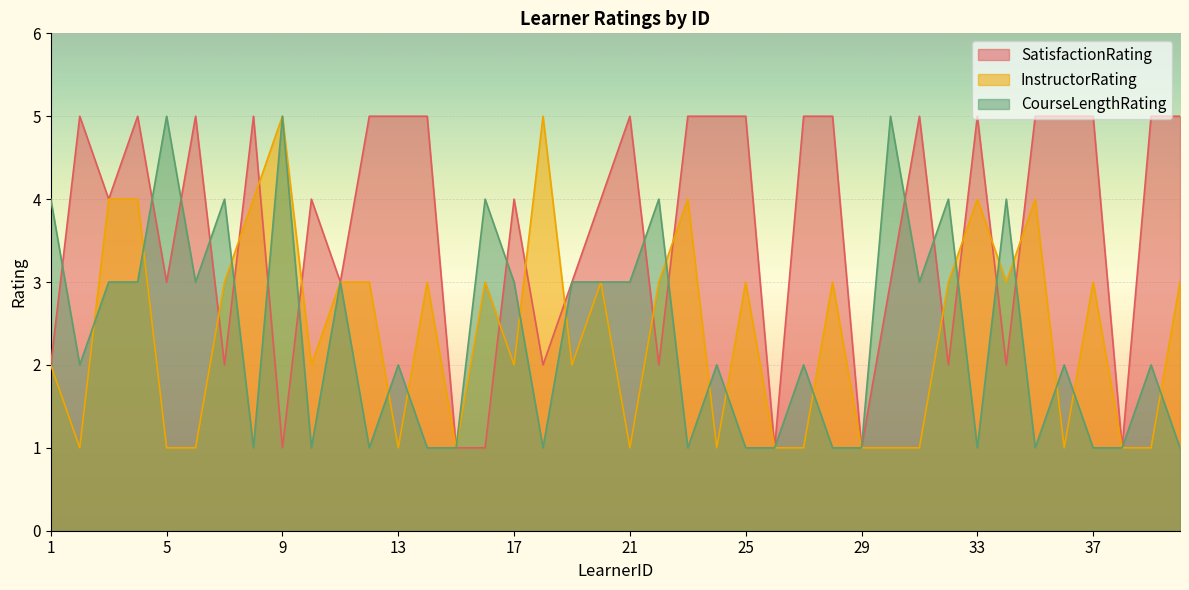

After their last crossing, which series has the higher values: CourseLengthRating or SatisfactionRating?

SatisfactionRating